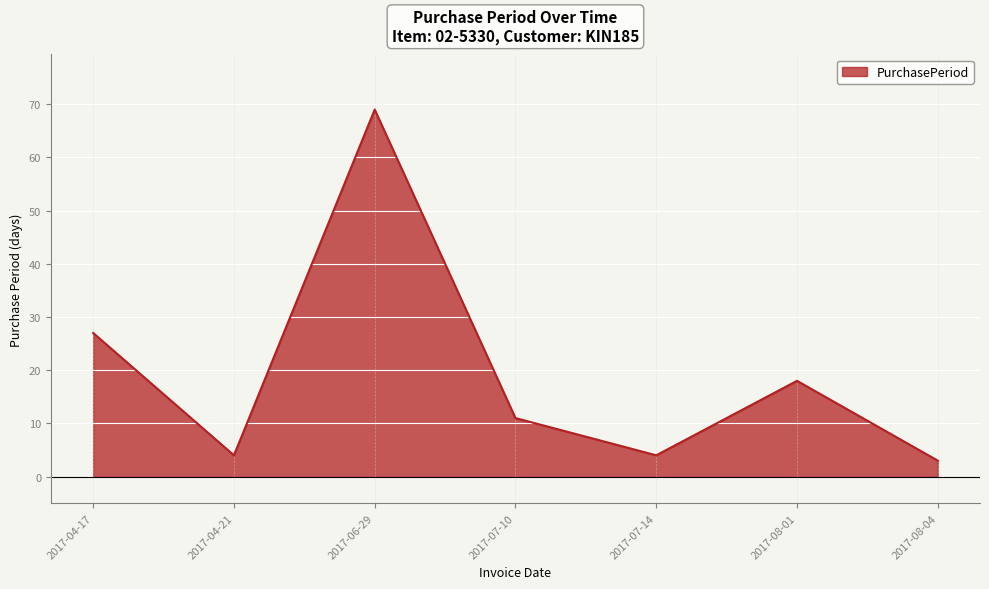

Reading left to right, transcribe all the data shown in this chart.

27	4	69	11	4	18	3